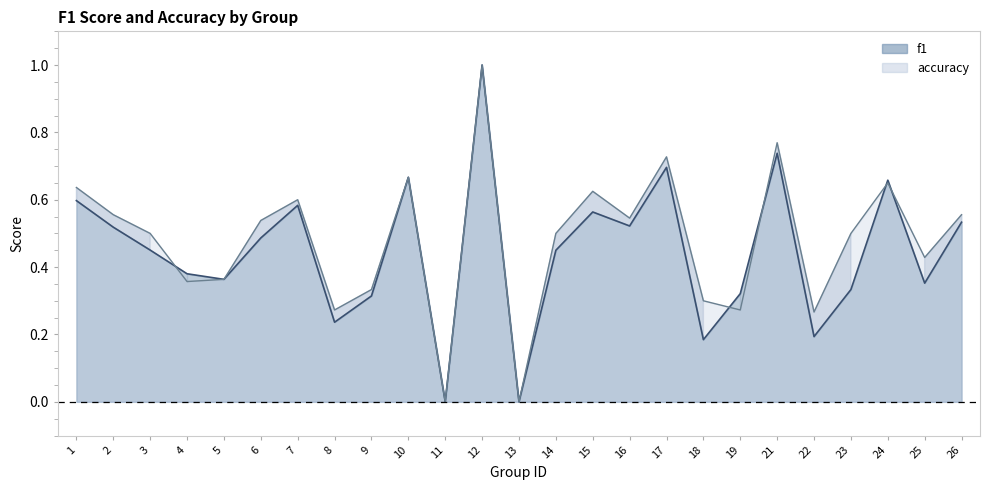

At how many categories does at least one series exceed 0?

23